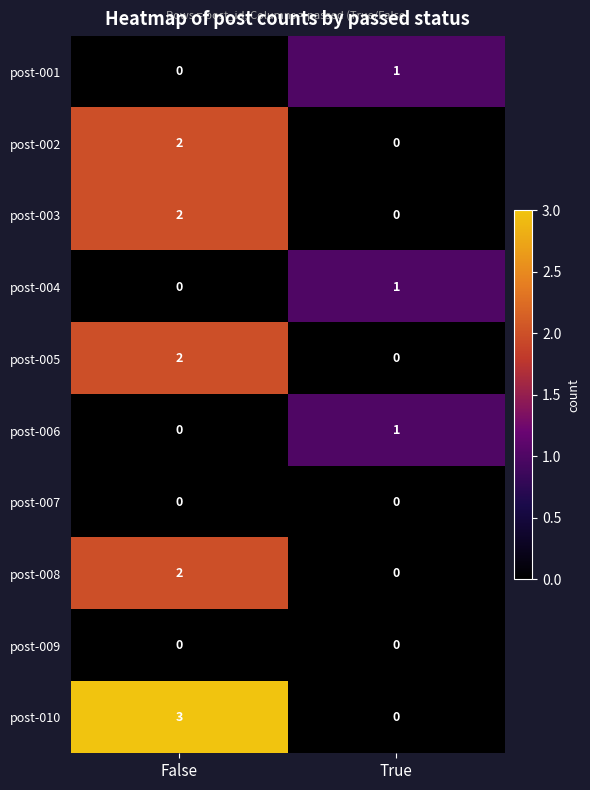

Which series has the largest total across all categories?

post-010